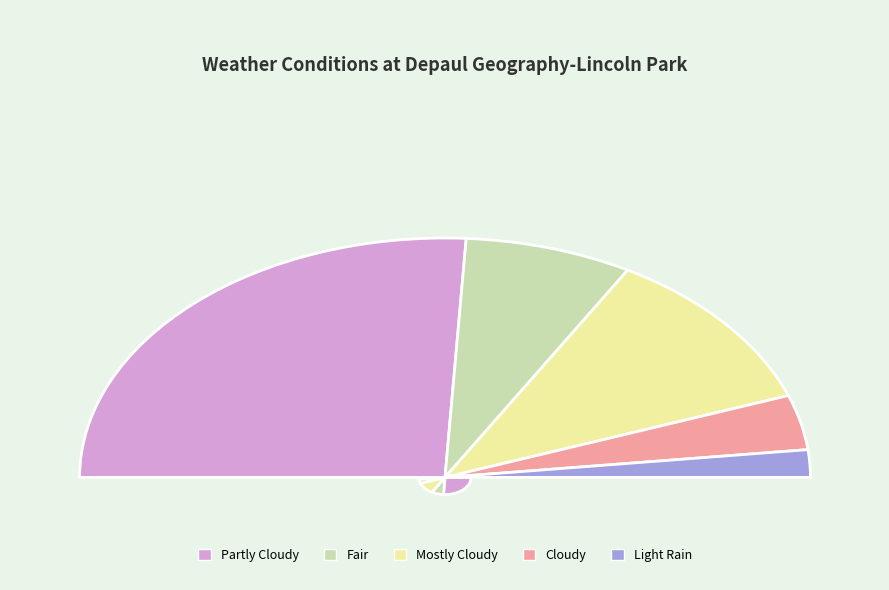

What is the change in value from Fair to Light Rain?

-3